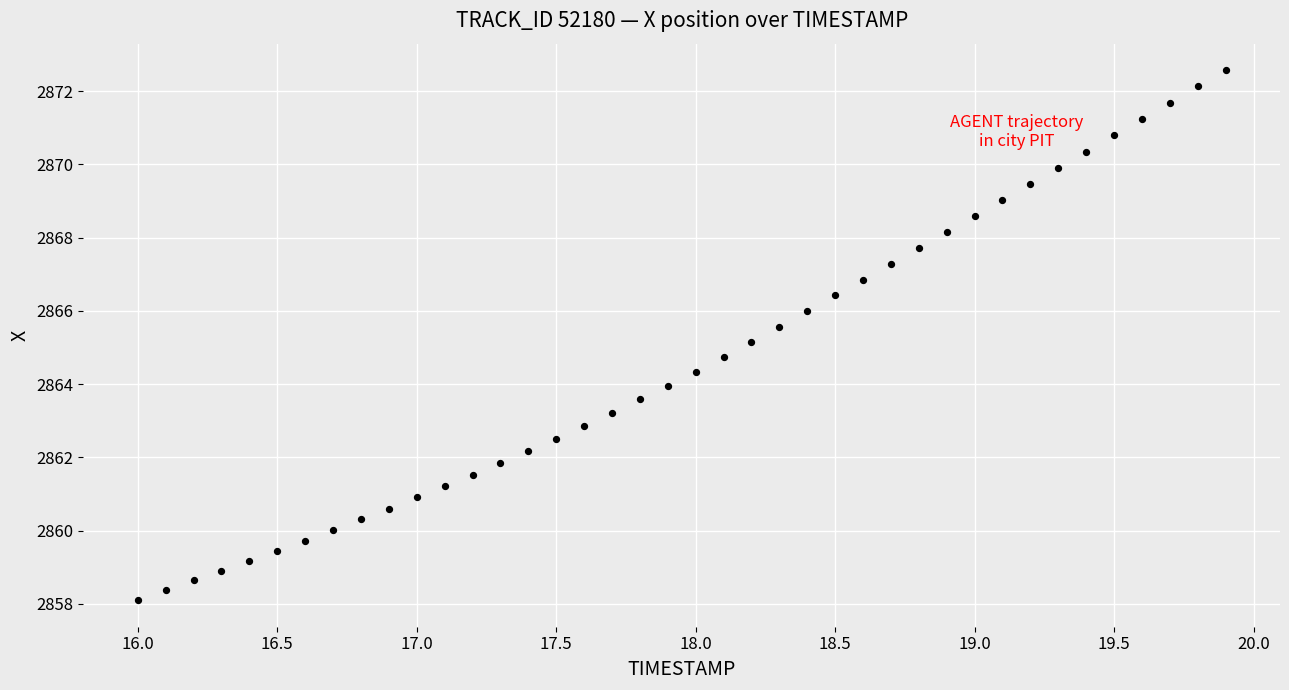

What is the range of Y values (max minus min)?

14.5